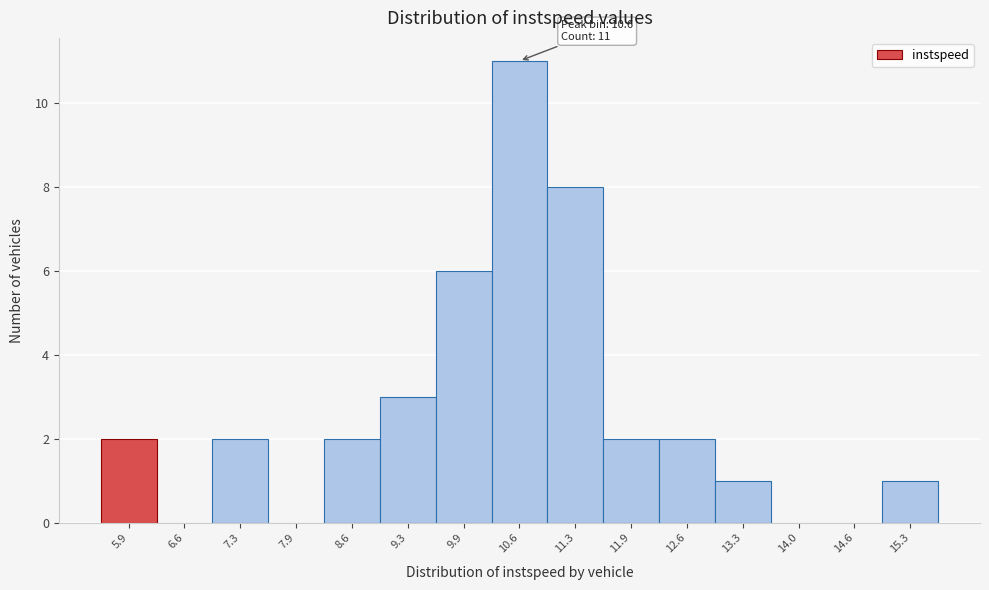

Reading left to right, list all the values displayed in this chart.

5.9=2	6.6=0	7.3=2	7.9=0	8.6=2	9.3=3	9.9=6	10.6=11	11.3=8	11.9=2	12.6=2	13.3=1	14.0=0	14.6=0	15.3=1